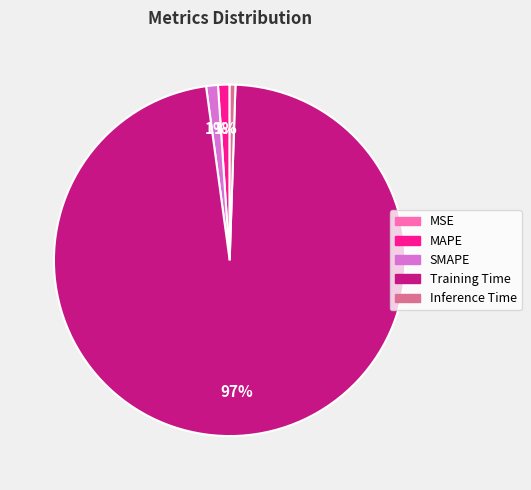

Is the sum of SMAPE and Inference Time greater than half?

No